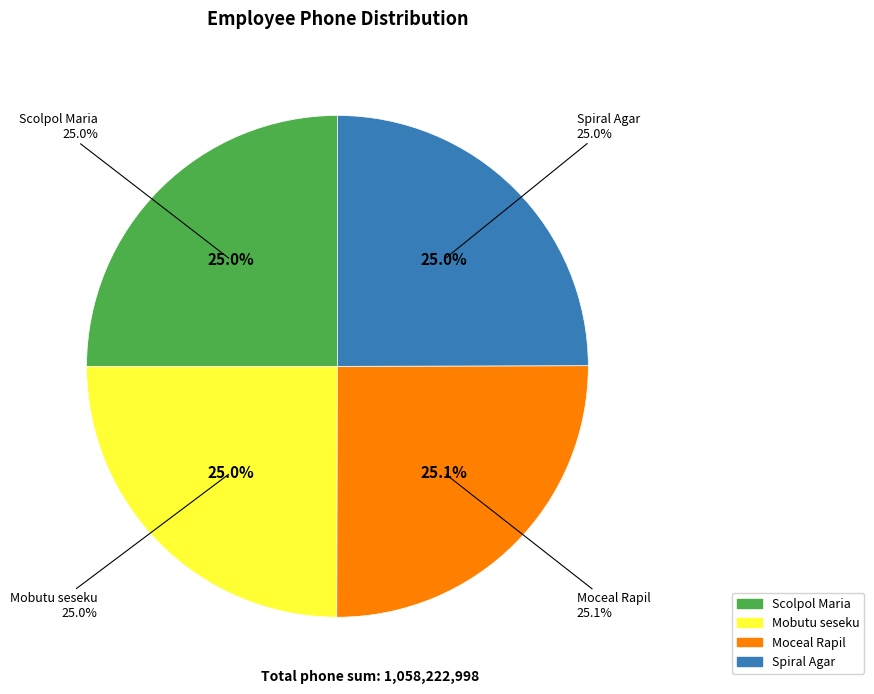

Which slice is the smallest?

Mobutu seseku